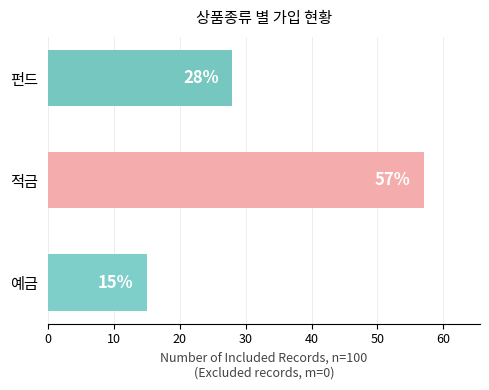

True or false: the data shows 38 at 적금.

False